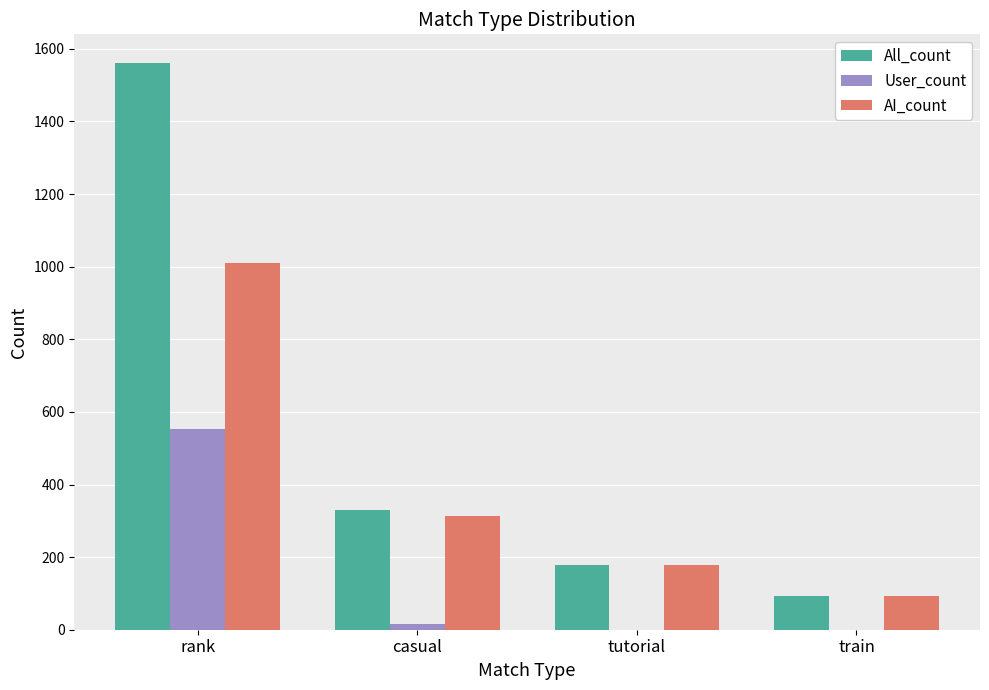

The User_count series shows 219 at train. True or false?

False